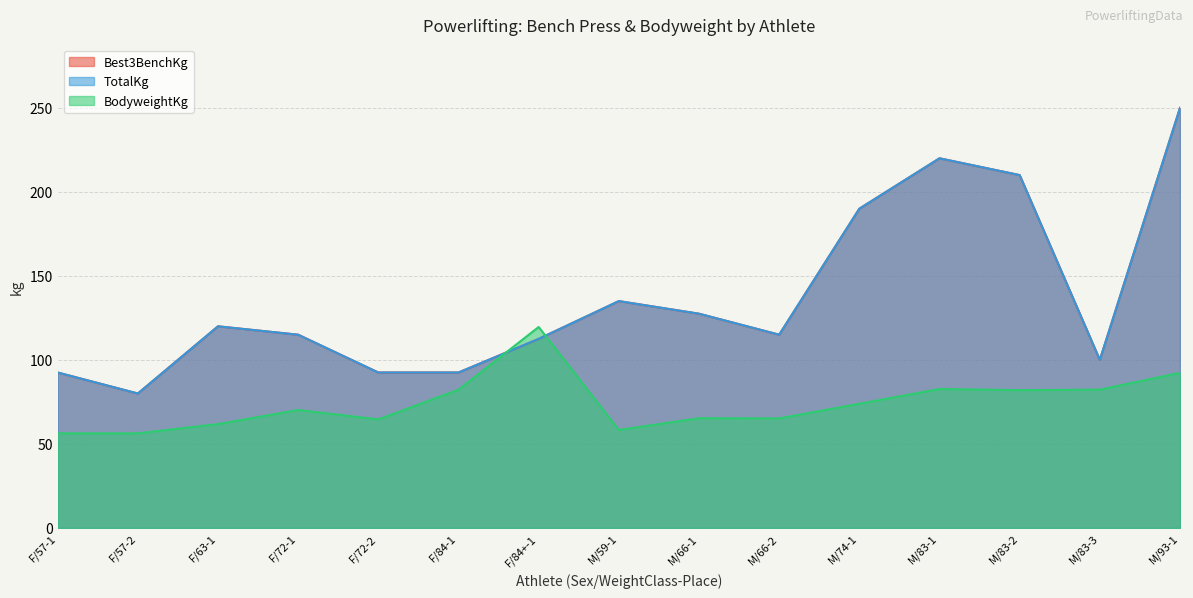

What is the greatest value displayed?

250.0